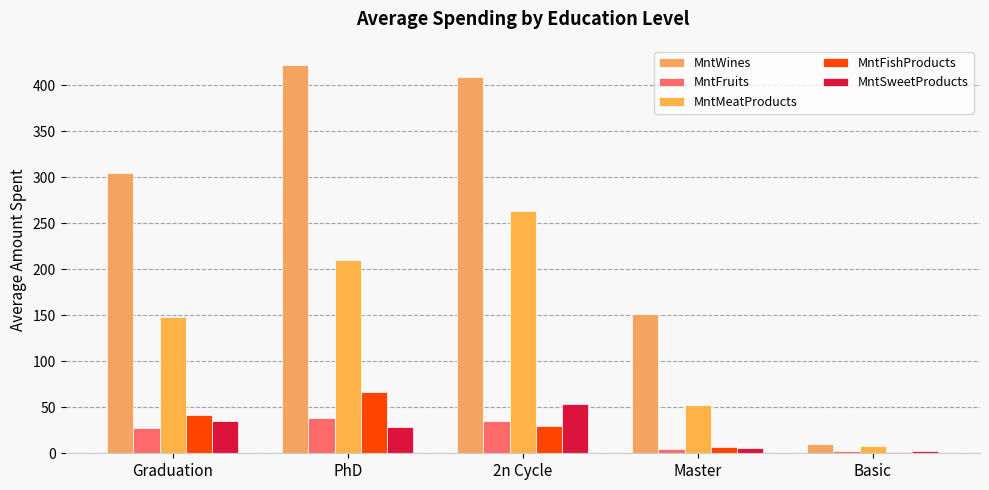

What is the total value across all series at 2n Cycle?

791